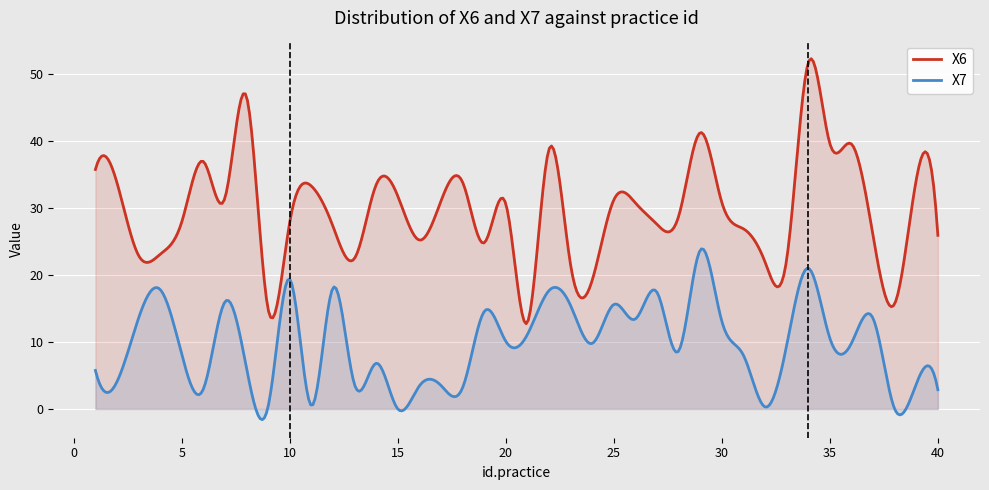

Rank the series by their average value, from lowest to highest.

X7, X6